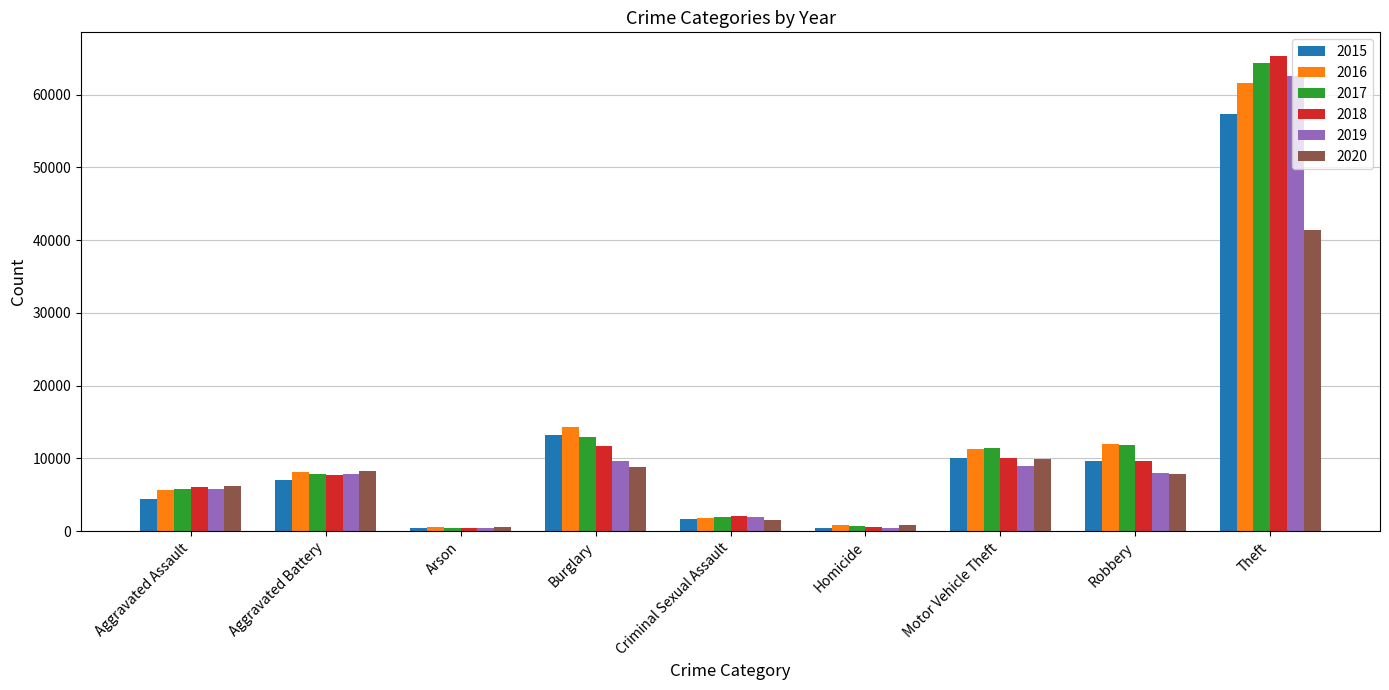

What is the label of the 7th bar from the right?

Arson